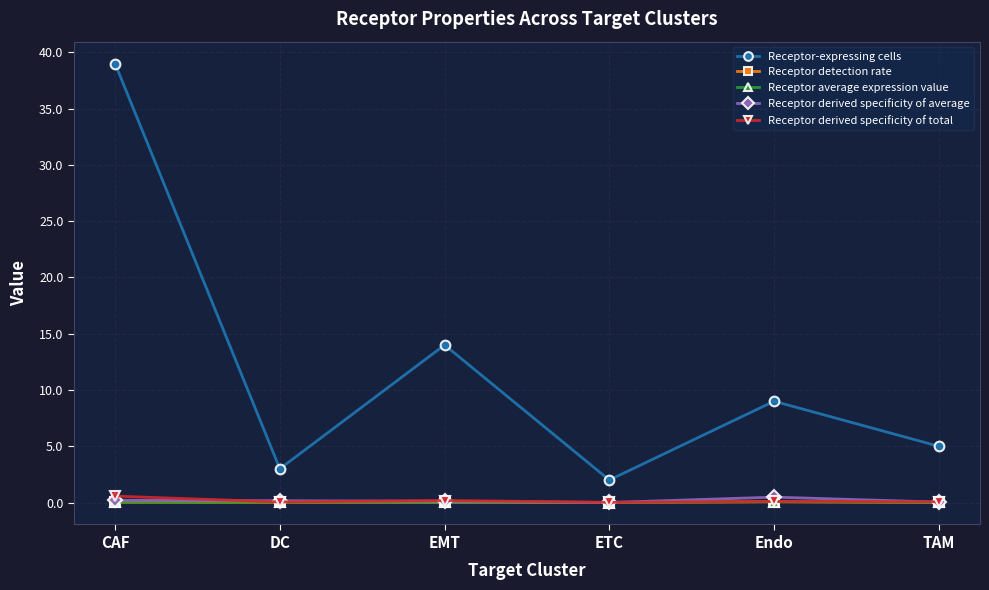

What are all the series names shown in the legend?

Receptor-expressing cells, Receptor detection rate, Receptor average expression value, Receptor derived specificity of average, Receptor derived specificity of total